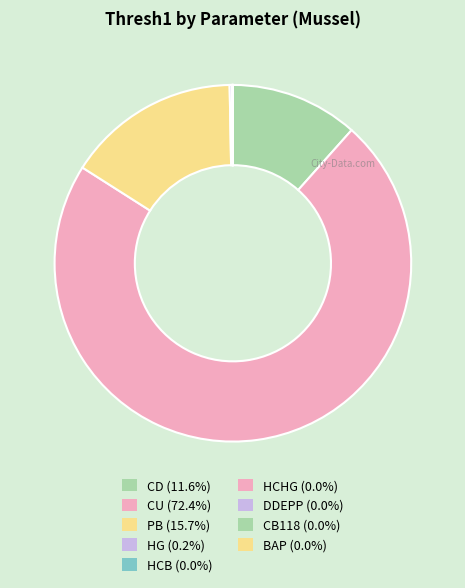

What is the smallest slice in the pie chart?

CB118